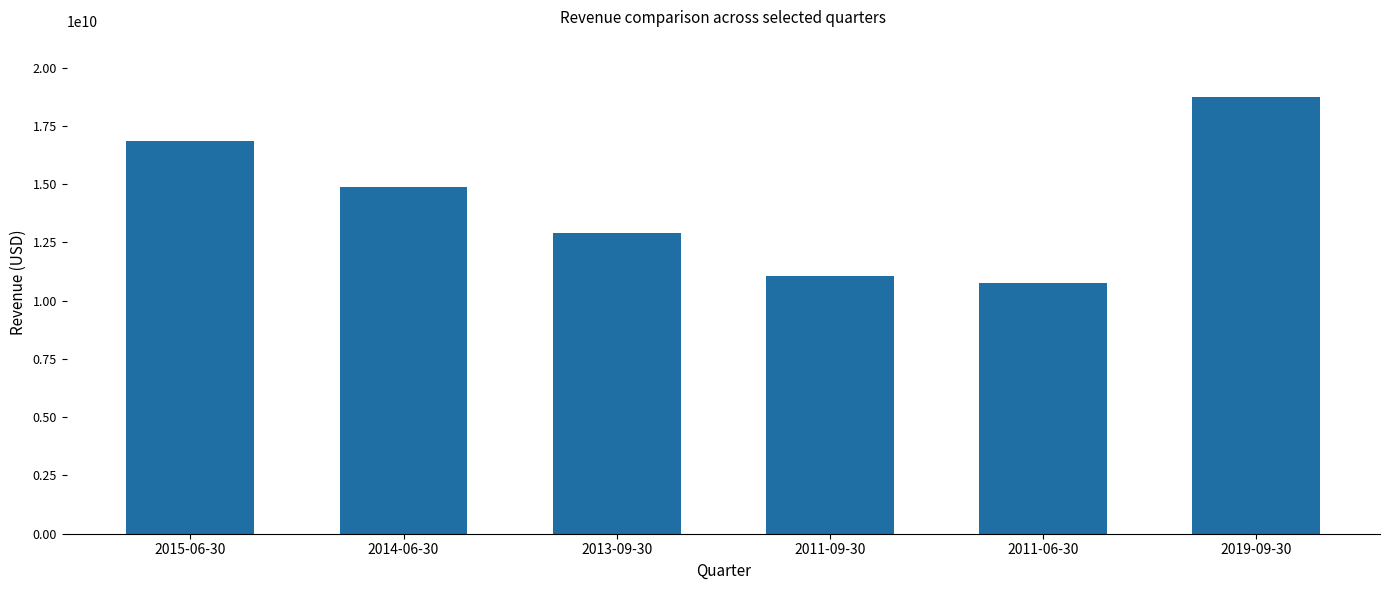

Rank the categories by value from highest to lowest.

2019-09-30, 2015-06-30, 2014-06-30, 2013-09-30, 2011-09-30, 2011-06-30